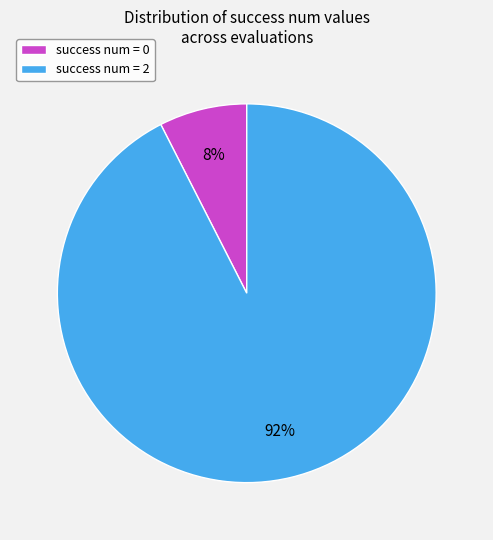

Between success num = 0 and success num = 2, which is larger?

success num = 2